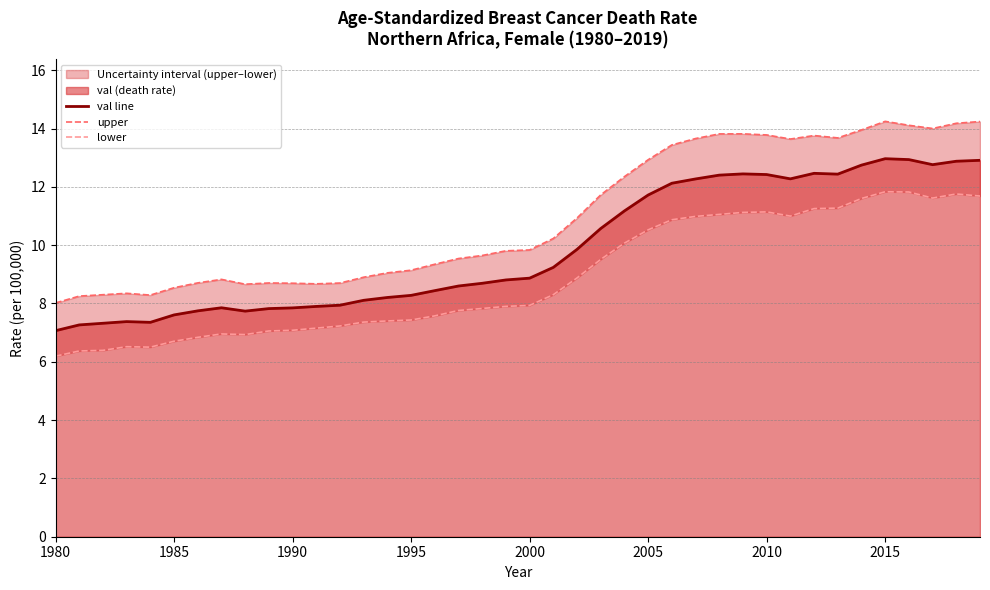

Reading right to left, transcribe all the data shown in this chart.

val line: 12.9	12.9	12.8	12.9	13.0	12.7	12.4	12.5	12.3	12.4	12.4	12.4	12.3	12.1	11.7	11.2	10.6	9.9	9.2	8.9	8.8	8.7	8.6	8.4	8.3	8.2	8.1	7.9	7.9	7.8	7.8	7.7	7.9	7.7	7.6	7.4	7.4	7.3	7.3	7.1
upper: 14.2	14.2	14.0	14.1	14.2	14.0	13.7	13.8	13.6	13.8	13.8	13.8	13.7	13.4	12.9	12.4	11.7	10.9	10.2	9.8	9.8	9.6	9.5	9.3	9.1	9.0	8.9	8.7	8.7	8.7	8.7	8.7	8.8	8.7	8.5	8.3	8.3	8.3	8.3	8.0
lower: 11.7	11.8	11.6	11.8	11.8	11.6	11.3	11.3	11.0	11.1	11.1	11.1	11.0	10.9	10.5	10.1	9.5	8.9	8.3	7.9	7.9	7.8	7.8	7.6	7.4	7.4	7.4	7.2	7.2	7.1	7.1	6.9	7.0	6.8	6.7	6.5	6.5	6.4	6.4	6.2